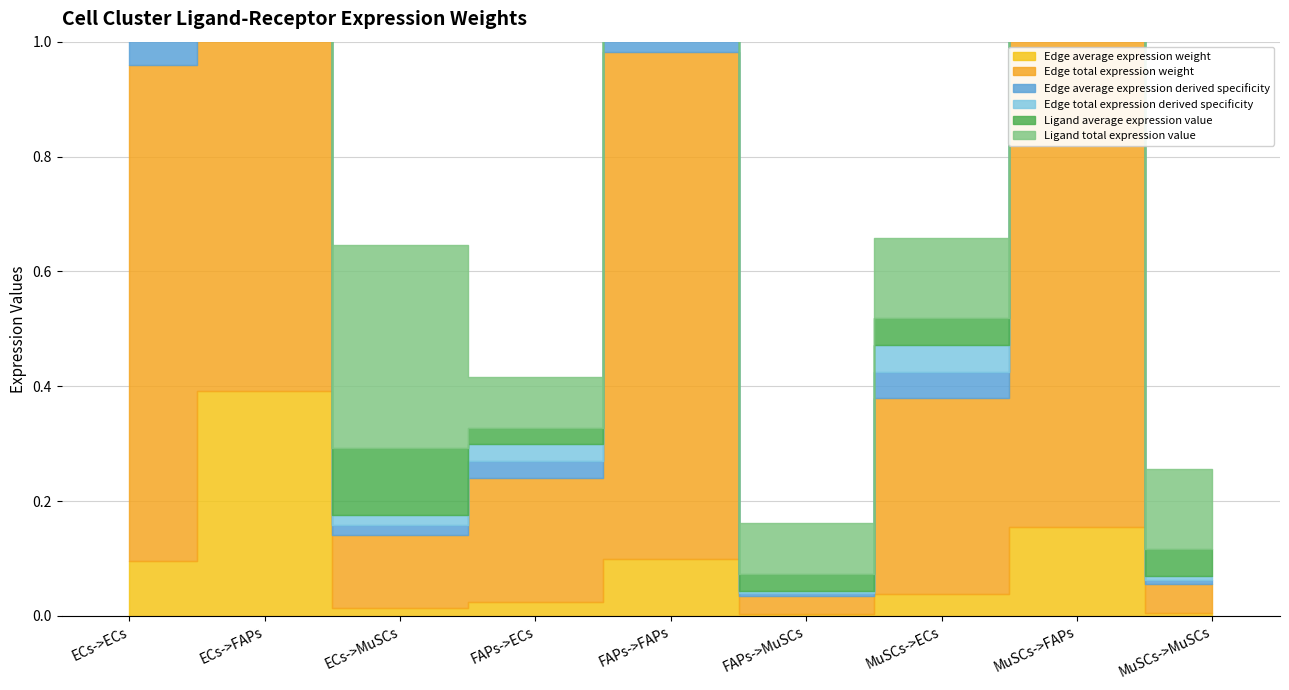

List the labels in order of Edge total expression derived specificity value, largest first.

ECs->FAPs, MuSCs->FAPs, FAPs->FAPs, ECs->ECs, MuSCs->ECs, FAPs->ECs, ECs->MuSCs, MuSCs->MuSCs, FAPs->MuSCs